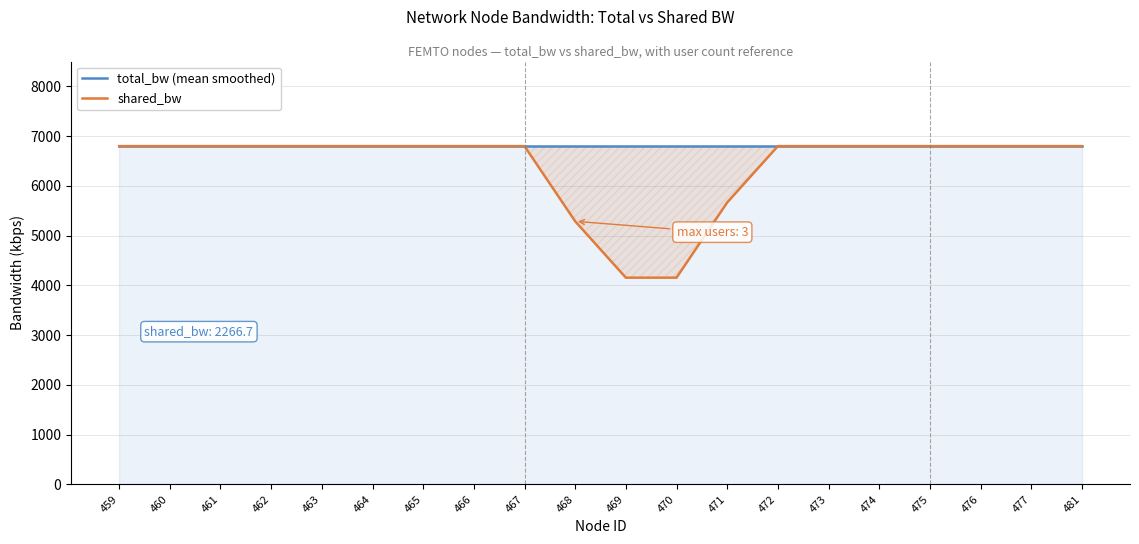

At how many categories does at least one series exceed 5884?

20